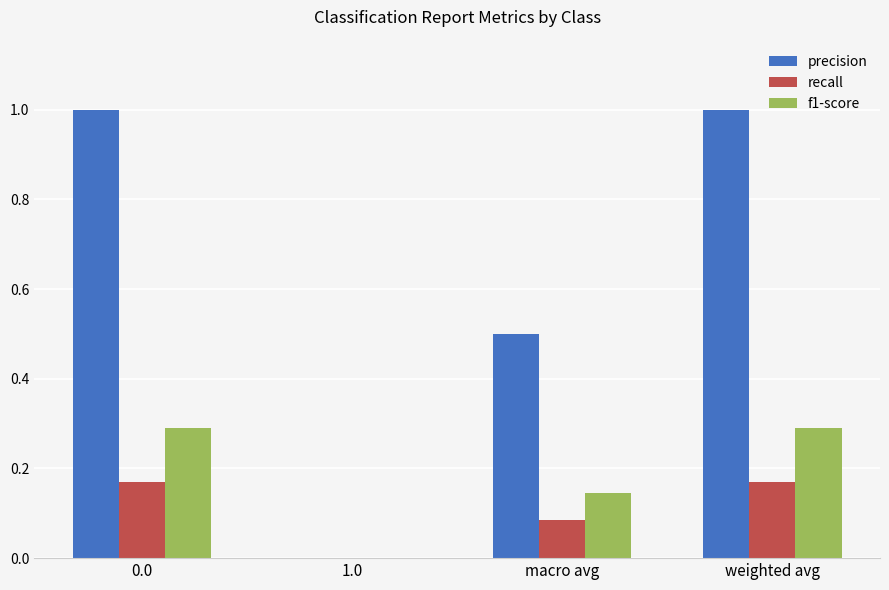

The recall series shows 0.1 at weighted avg. True or false?

False